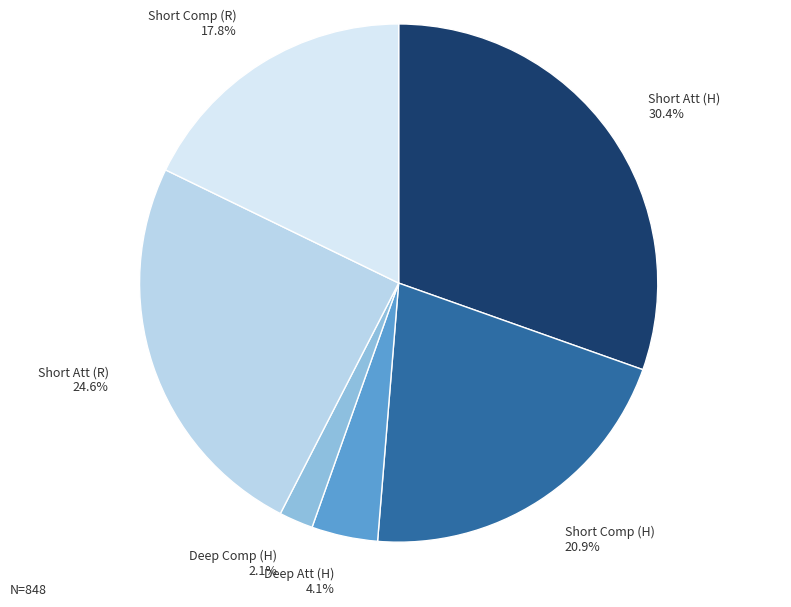

Is there a majority slice in this chart?

No